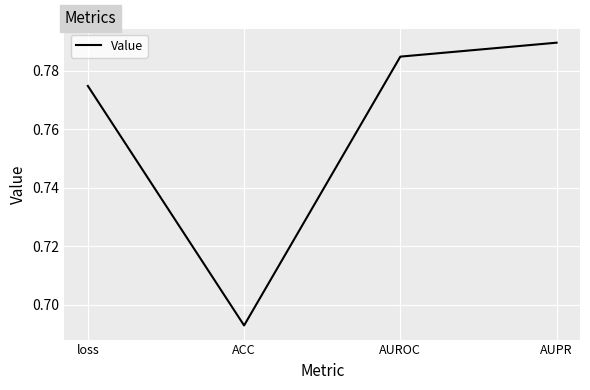

What is the sum of the values at AUPR and loss?

1.6